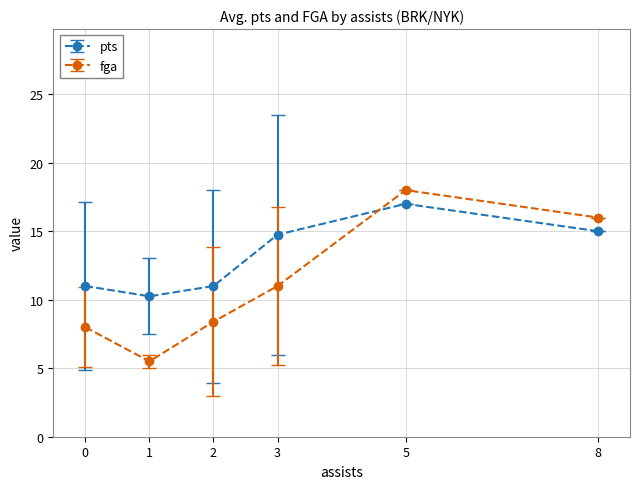

What is the total value across all series at 2?

19.4